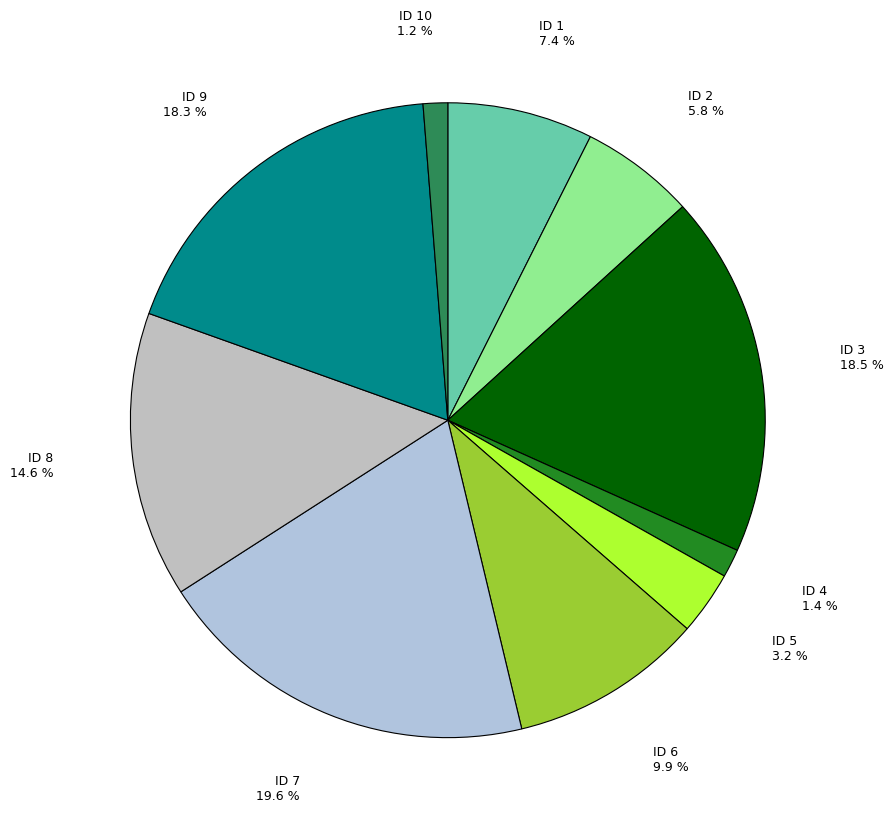

Between ID 8 and ID 1, which is larger?

ID 8